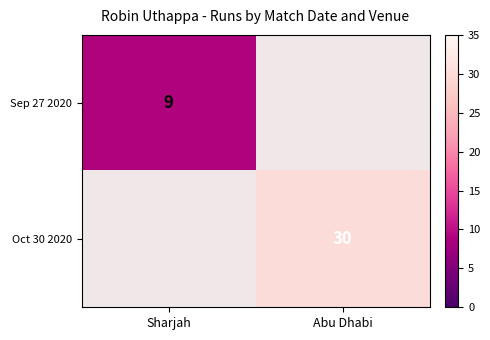

True or false: Sep 27 2020 has a value of 9 at Sharjah.

True